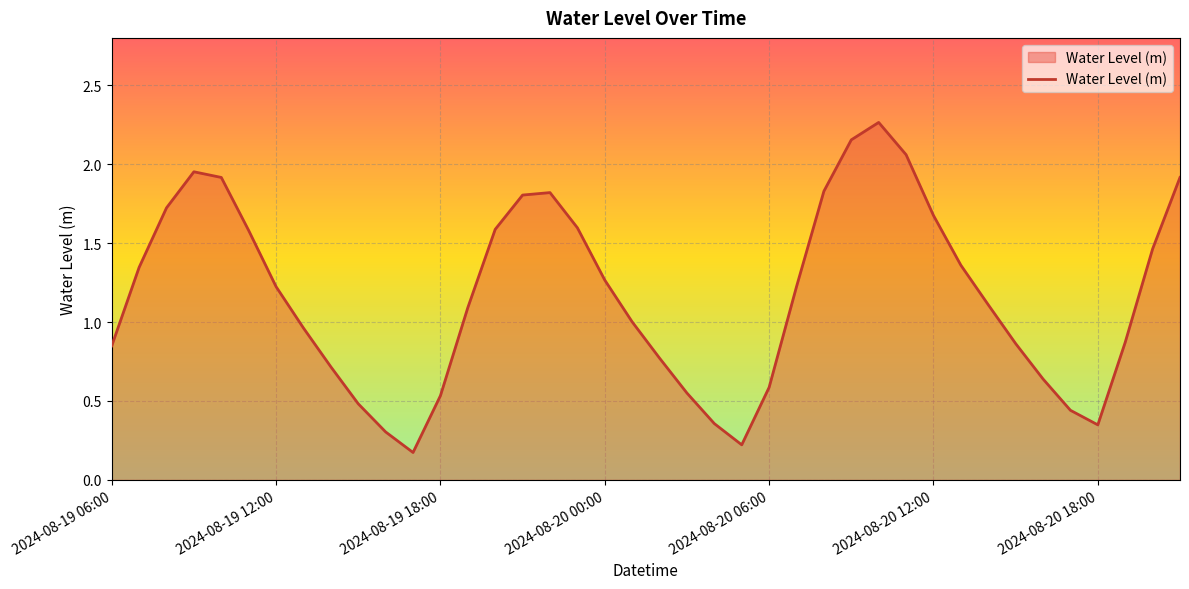

Reading right to left, list all the values displayed in this chart.

2024-08-20 21:00=1.9	2024-08-20 20:00=1.5	2024-08-20 19:00=0.9	2024-08-20 18:00=0.3	2024-08-20 17:00=0.4	2024-08-20 16:00=0.6	2024-08-20 15:00=0.9	2024-08-20 14:00=1.1	2024-08-20 13:00=1.4	2024-08-20 12:00=1.7	2024-08-20 11:00=2.1	2024-08-20 10:00=2.3	2024-08-20 09:00=2.2	2024-08-20 08:00=1.8	2024-08-20 07:00=1.2	2024-08-20 06:00=0.6	2024-08-20 05:00=0.2	2024-08-20 04:00=0.4	2024-08-20 03:00=0.6	2024-08-20 02:00=0.8	2024-08-20 01:00=1.0	2024-08-20 00:00=1.3	2024-08-19 23:00=1.6	2024-08-19 22:00=1.8	2024-08-19 21:00=1.8	2024-08-19 20:00=1.6	2024-08-19 19:00=1.1	2024-08-19 18:00=0.5	2024-08-19 17:00=0.2	2024-08-19 16:00=0.3	2024-08-19 15:00=0.5	2024-08-19 14:00=0.7	2024-08-19 13:00=1.0	2024-08-19 12:00=1.2	2024-08-19 11:00=1.6	2024-08-19 10:00=1.9	2024-08-19 09:00=2.0	2024-08-19 08:00=1.7	2024-08-19 07:00=1.3	2024-08-19 06:00=0.8